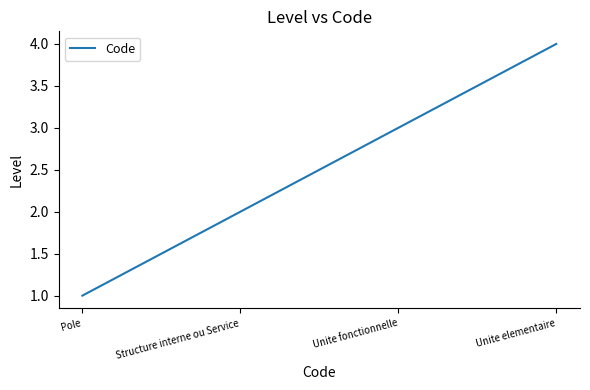

What is the sum of all values?

10